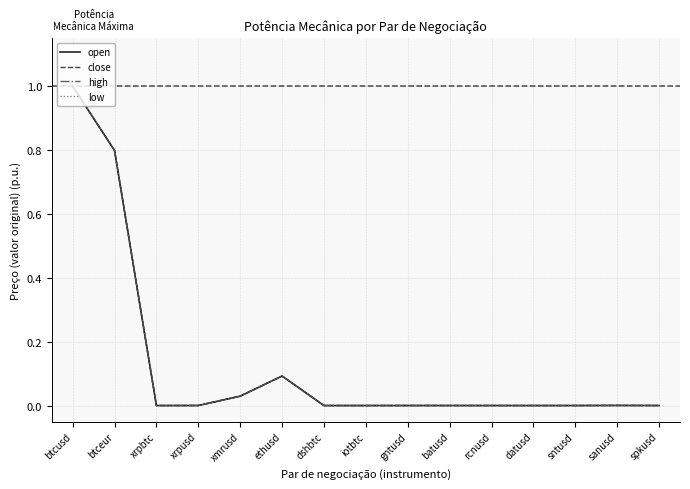

What is the sum of all low values?

1.9